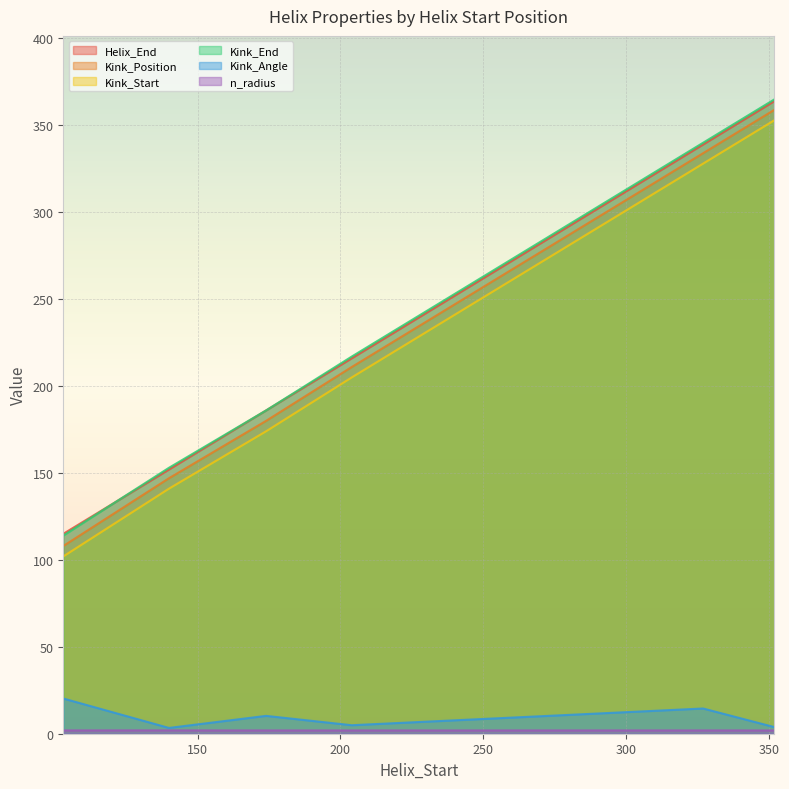

Count the number of categories in the chart.

6